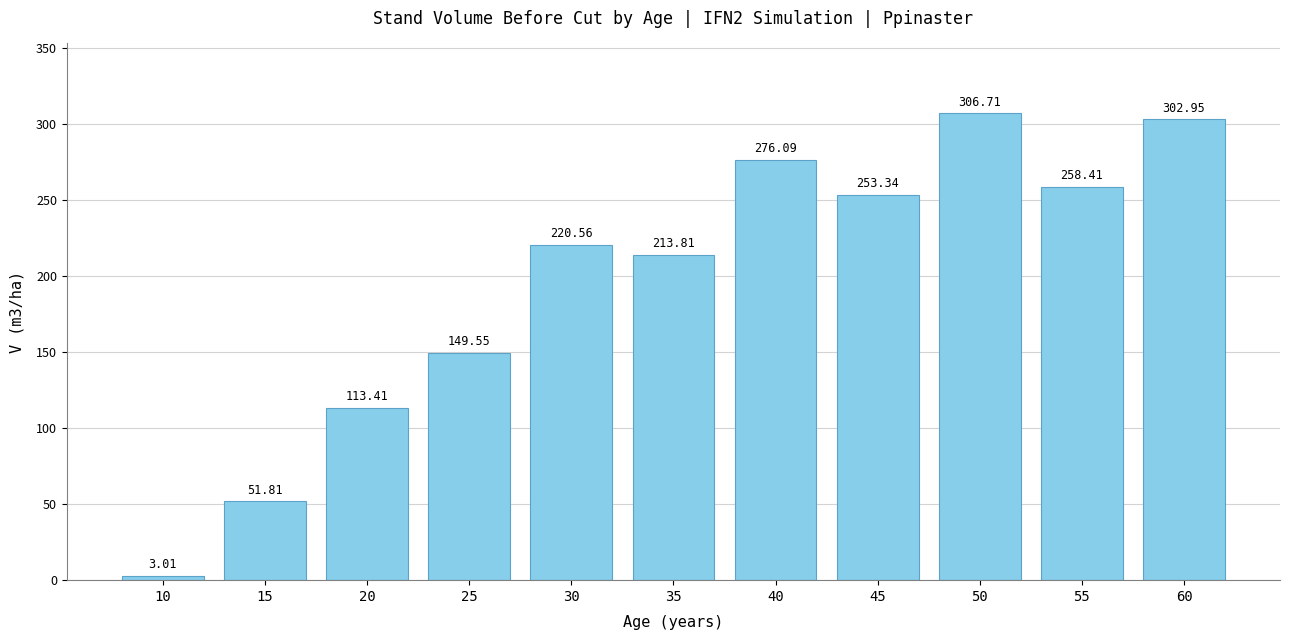

What is the difference between the maximum and minimum values?

303.7